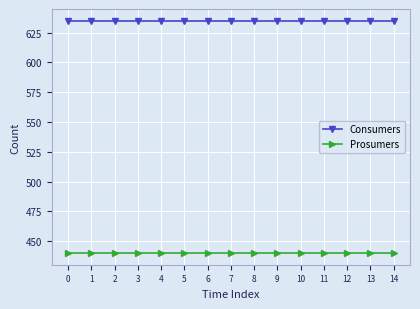

Does the chart have visible grid lines?

Yes